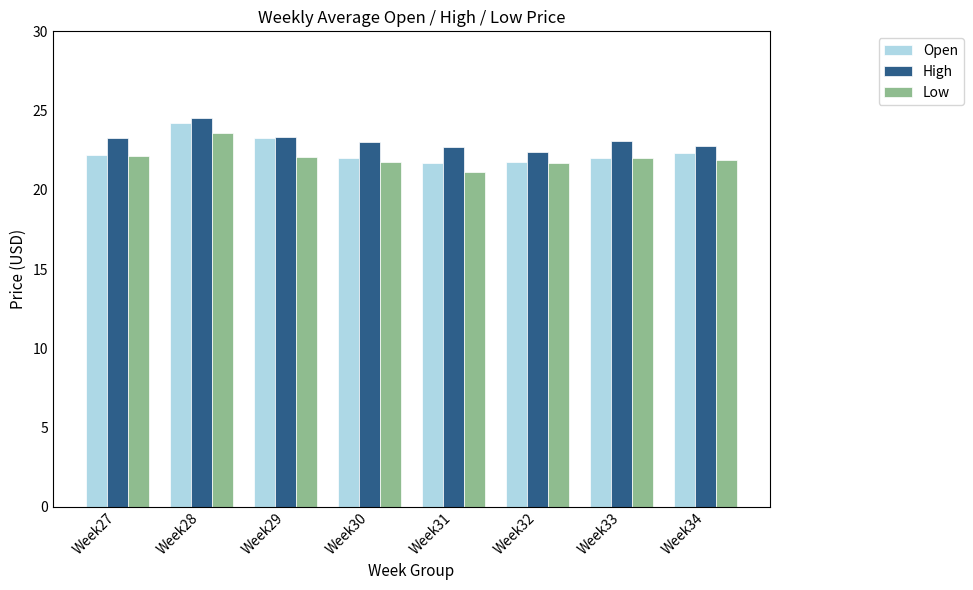

Read the Low value at Week33.

22.0